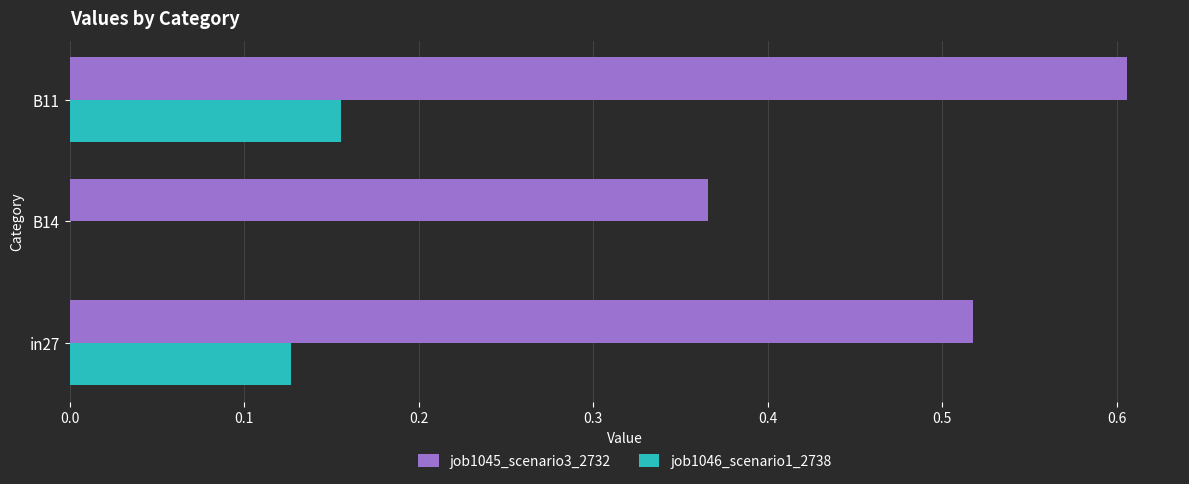

What value does the job1045_scenario3_2732 series have at B11?

0.6